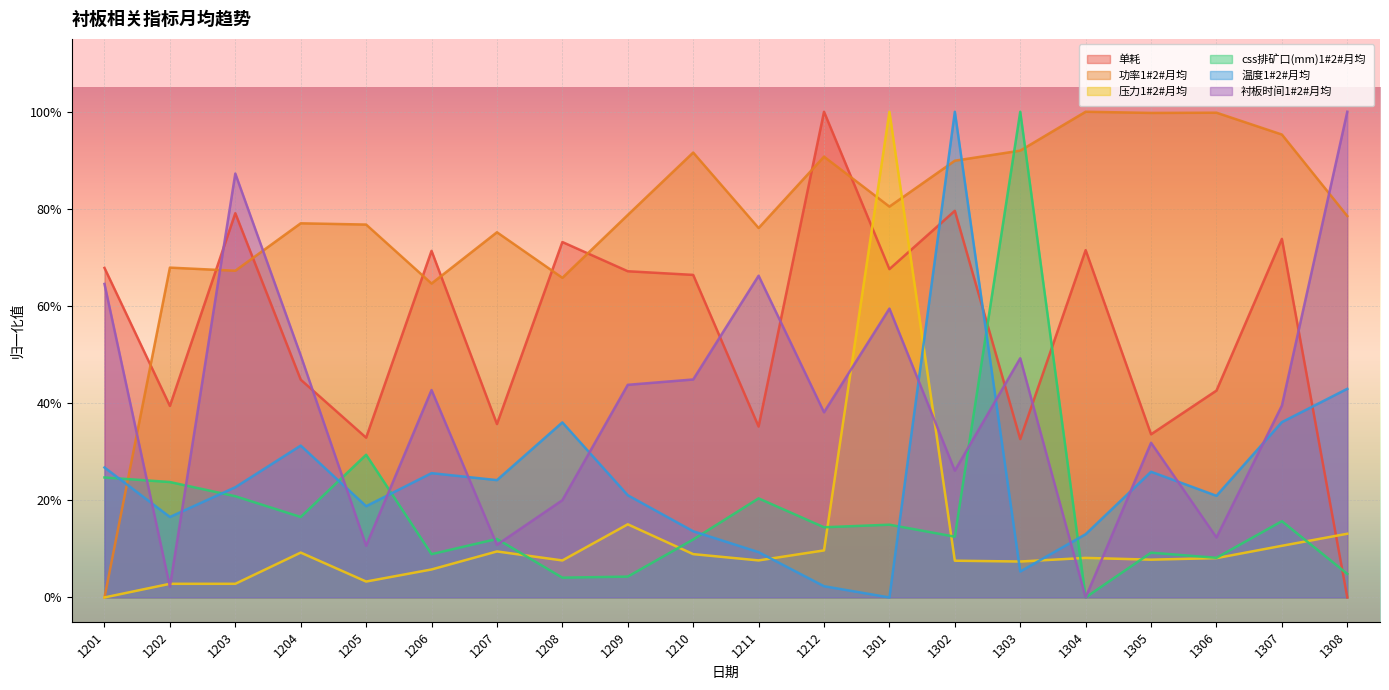

At which category is the sum across all series the highest?

1301